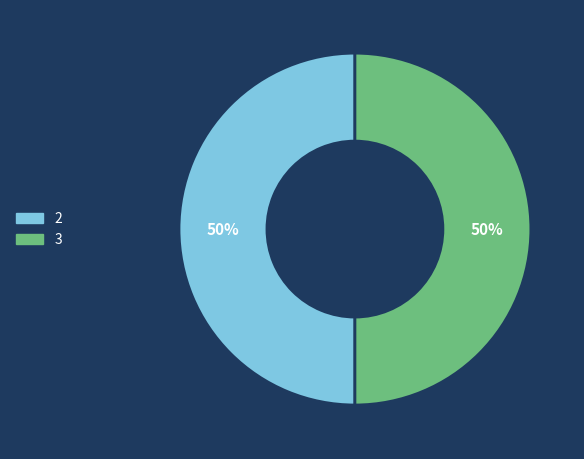

Approximately how many times larger is the value at 3 compared to 2?

1.0